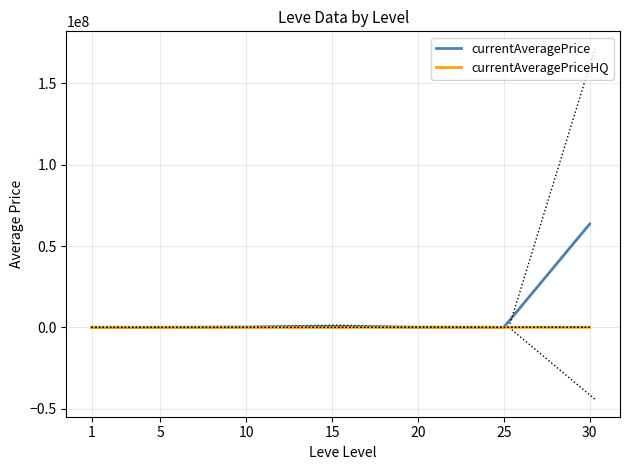

What is the average value of the currentAveragePriceHQ series?

18467.3